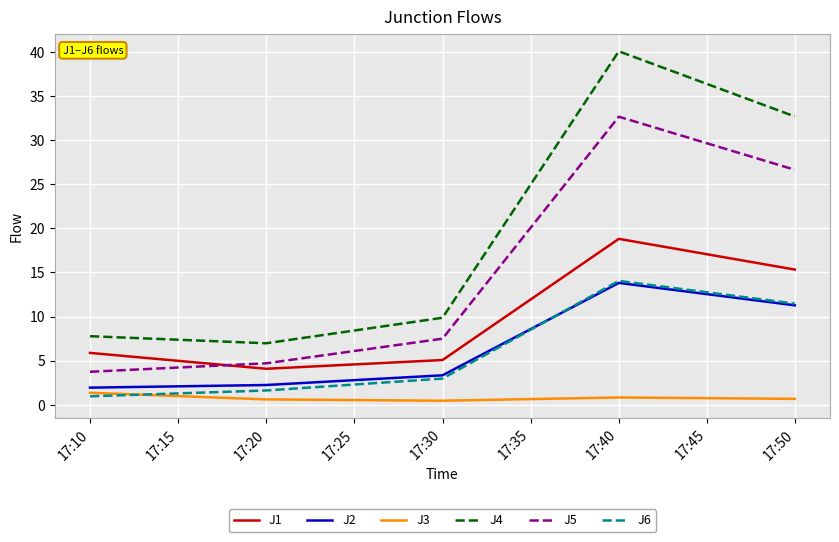

True or false: J2 and J5 intersect in this chart.

False